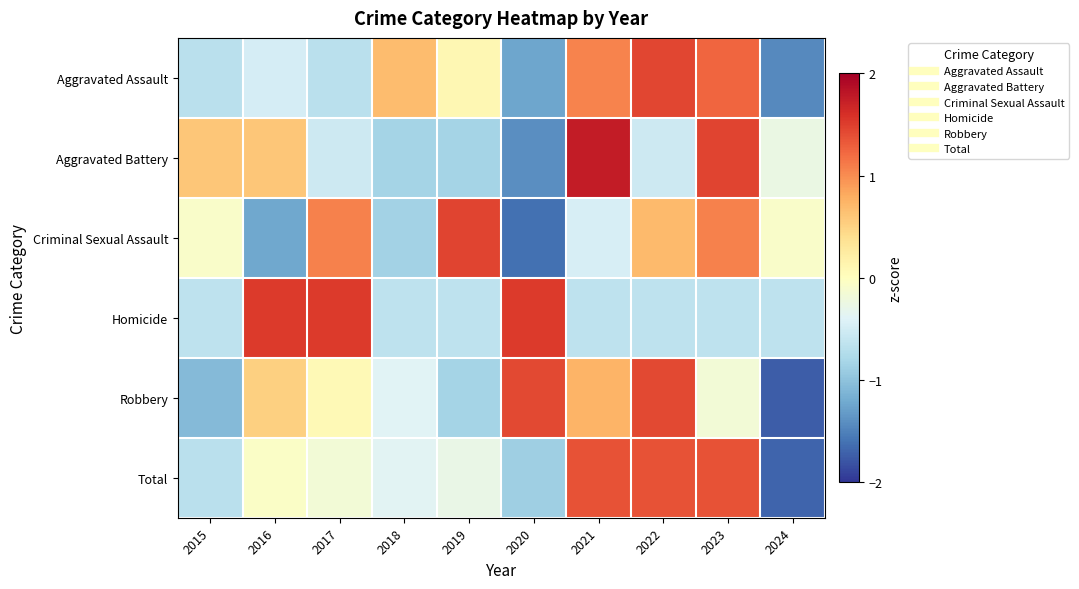

Which label corresponds to the smallest value in the chart?

2024